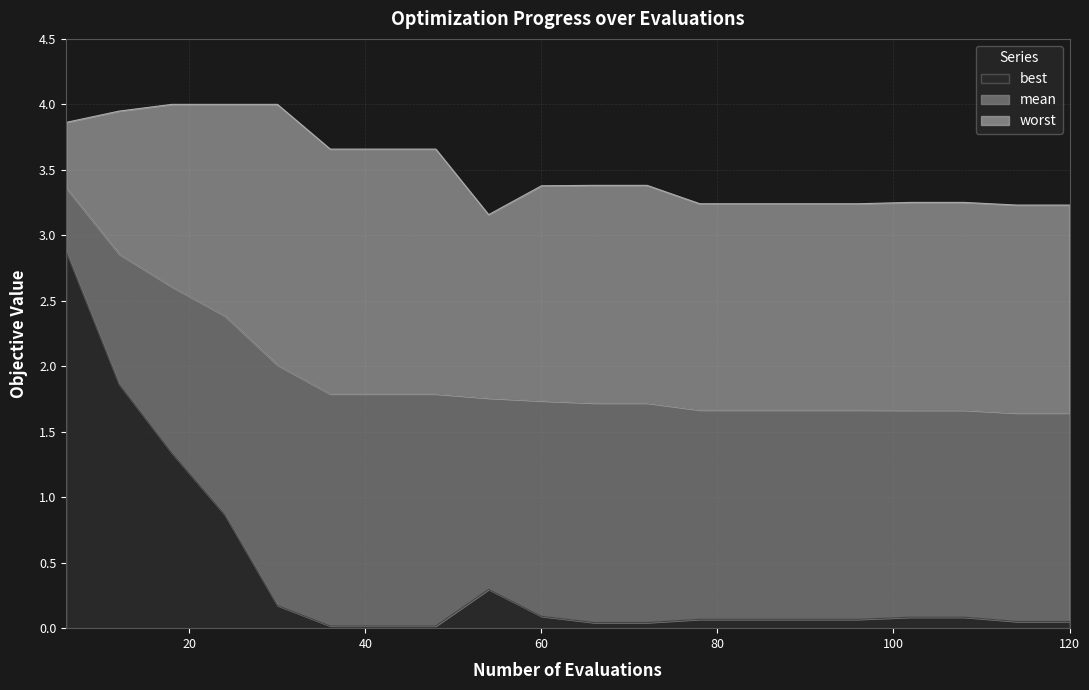

Rank the series by their maximum value, from lowest to highest.

best, mean, worst